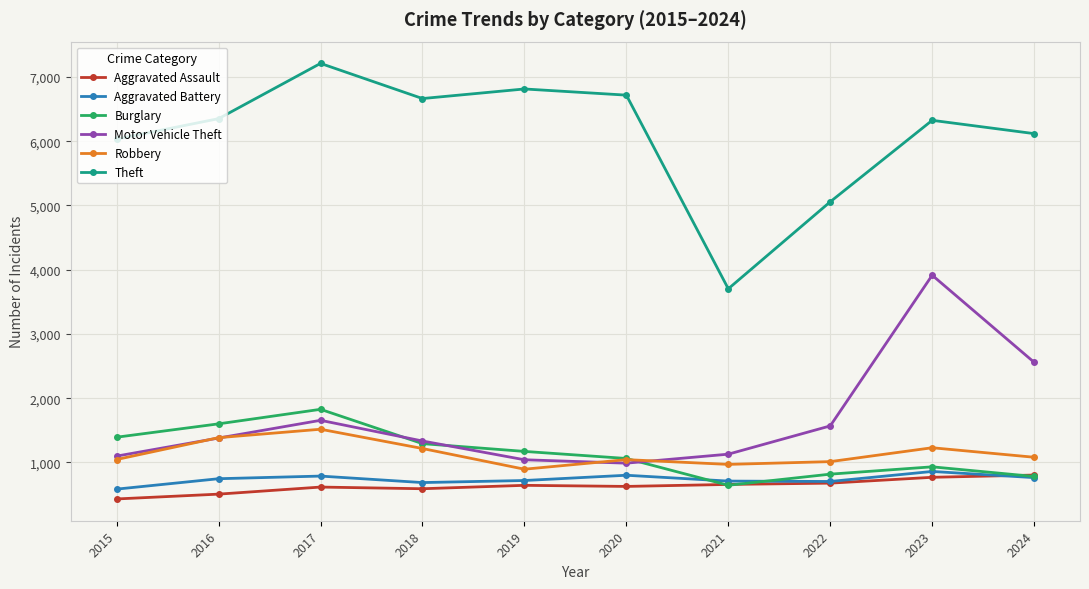

How many distinct data groups are displayed?

6